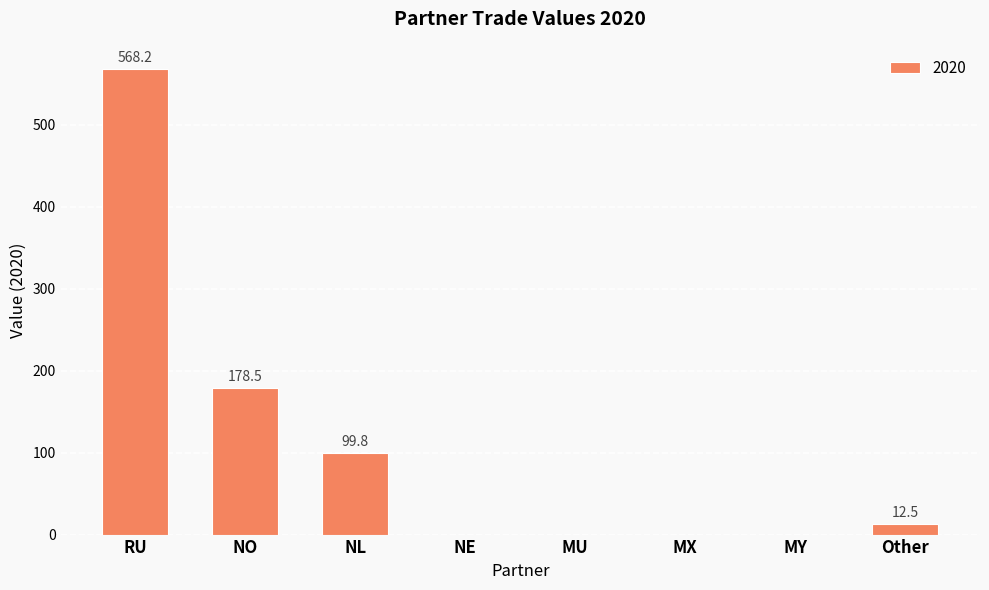

How many values exceed 12?

4